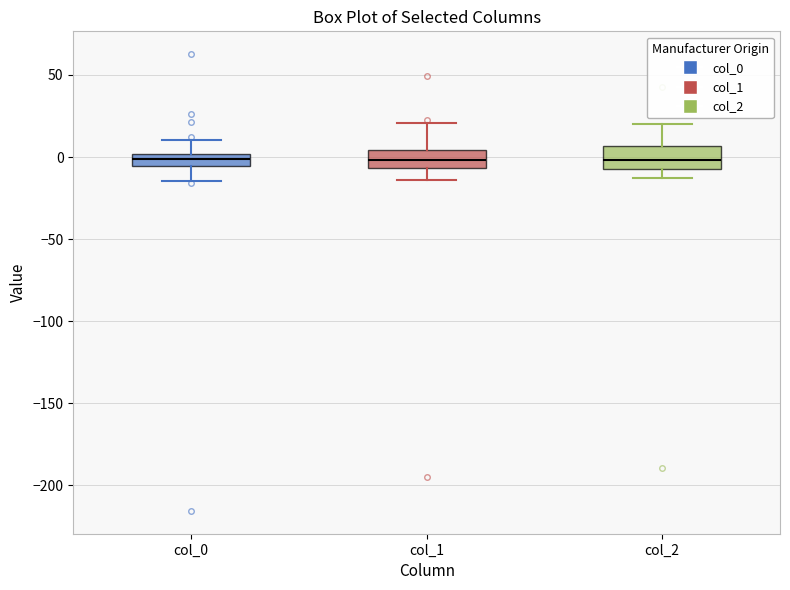

Where does the lower whisker of the box for col_1 end on the y-axis? The values are not printed on the chart, so give them approximately, as read against the axis.

-15